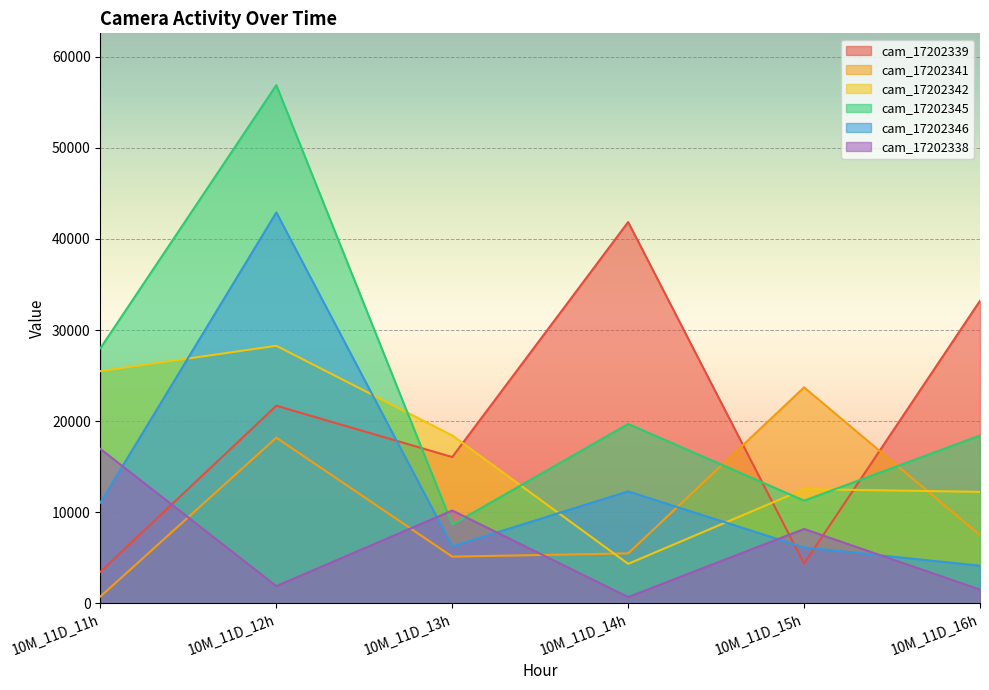

Reading right to left, list all the values displayed in this chart.

cam_17202339: 33209	4361	41849	16061	21691	3472
cam_17202341: 7485	23706	5489	5131	18190	753
cam_17202342: 12240	12542	4340	18426	28270	25488
cam_17202345: 18423	11277	19691	8650	56871	28007
cam_17202346: 4135	6140	12294	6260	42903	11060
cam_17202338: 1517	8171	697	10196	1901	16948